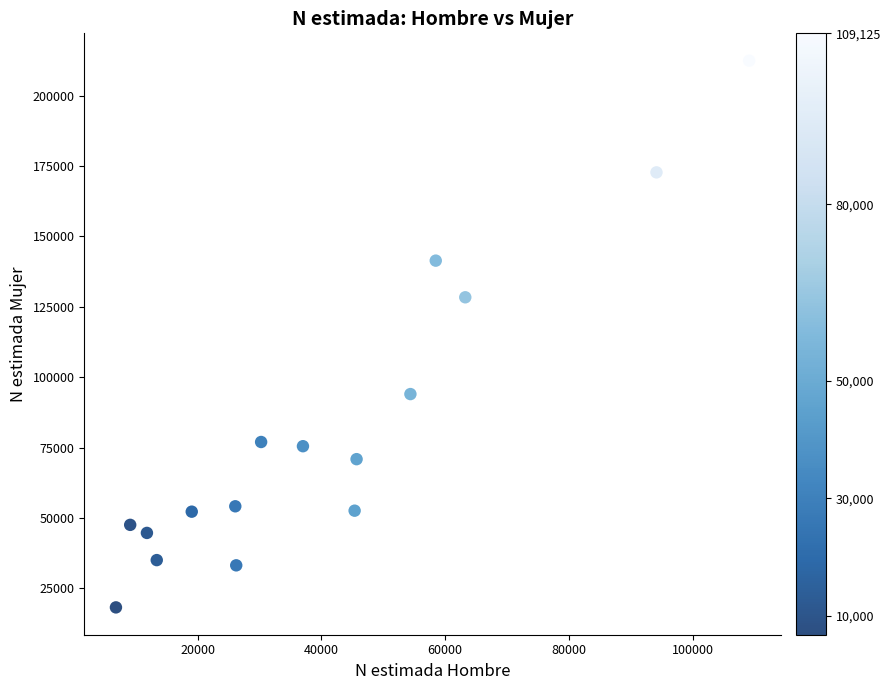

What is the range of Y values (max minus min)?

194176